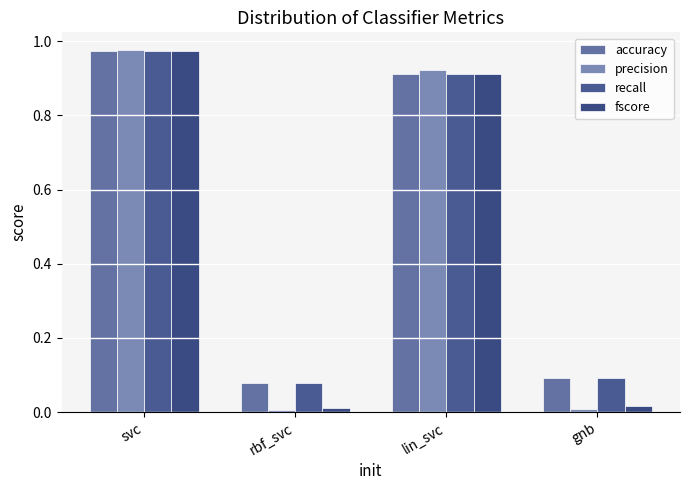

At which category is the sum across all series the highest?

svc